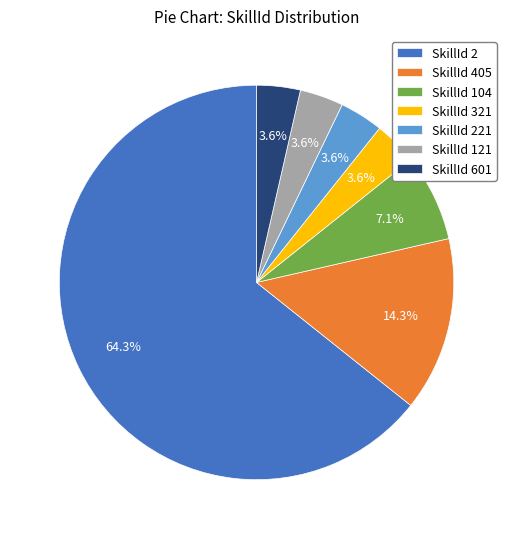

Approximately how many times larger is the value at SkillId 321 compared to SkillId 121?

1.0